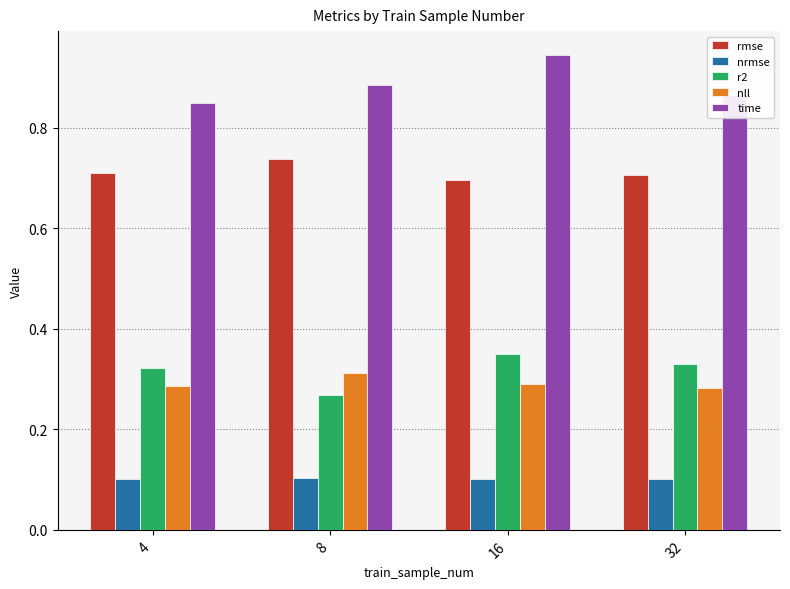

List the series in order of their peak value, highest first.

time, rmse, r2, nll, nrmse